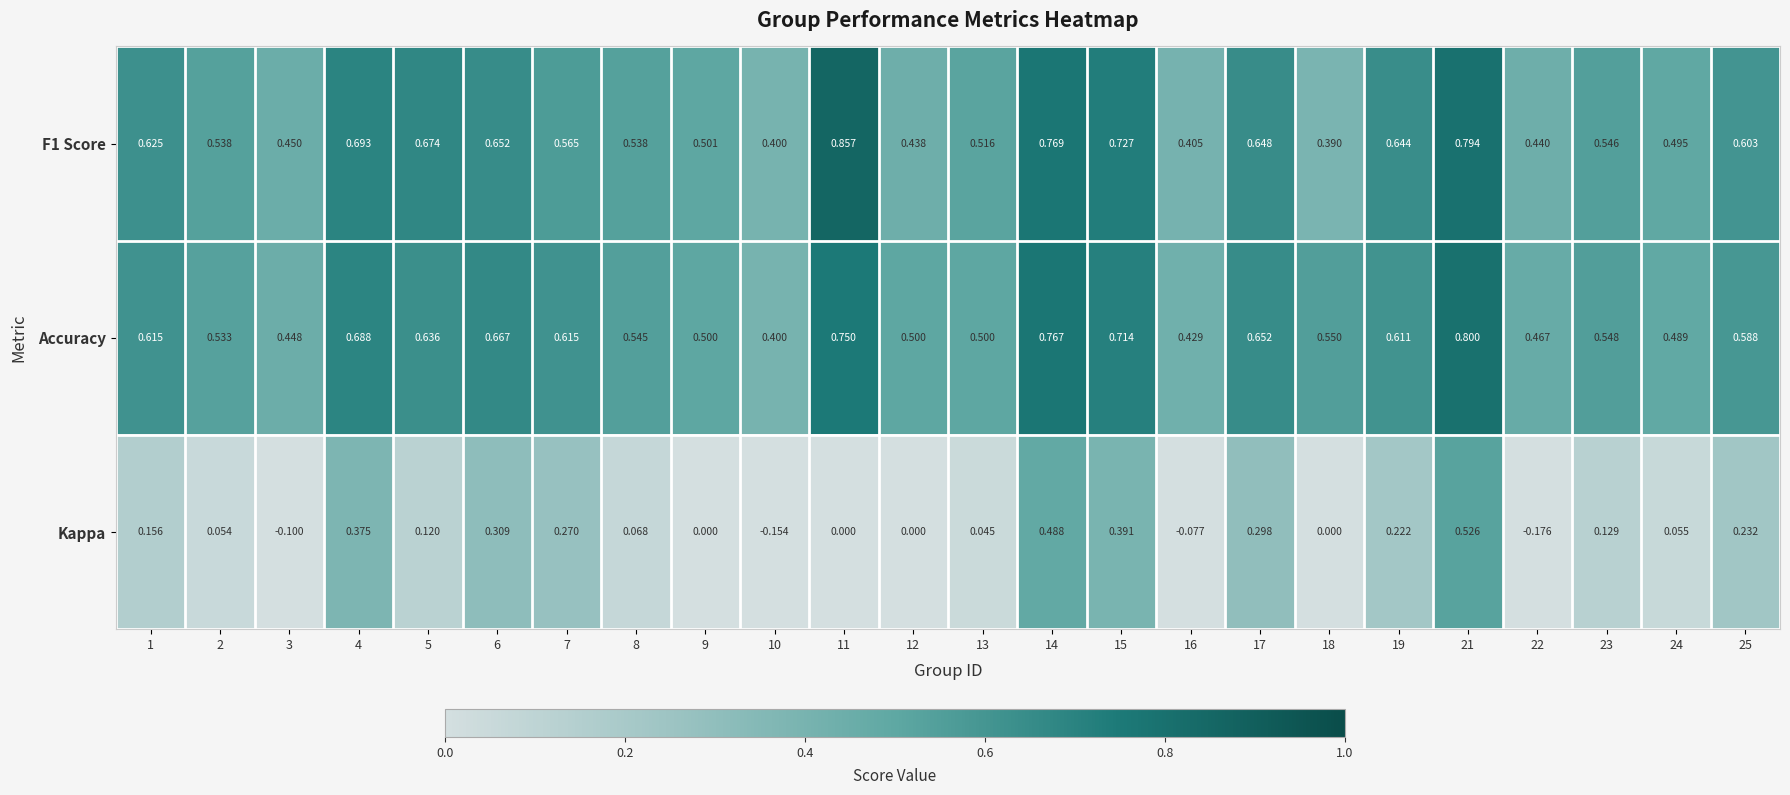

Which series has the largest total across all categories?

Accuracy